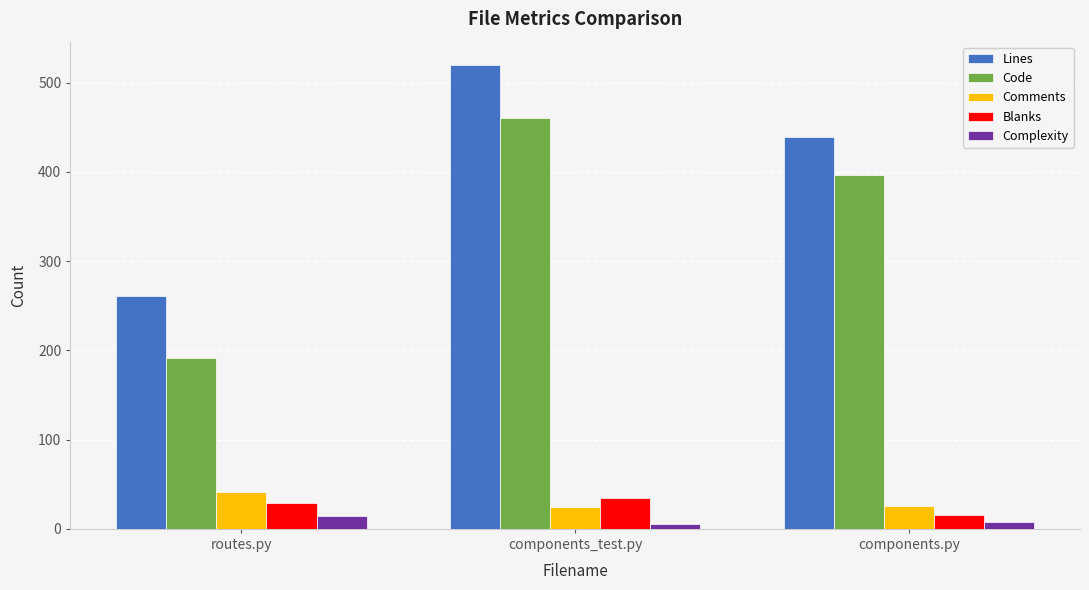

What is the sum of the Code values at components_test.py and routes.py?

651